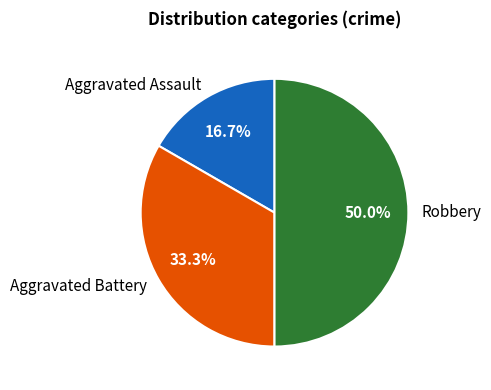

True or false: Aggravated Battery accounts for 46% of the total.

False